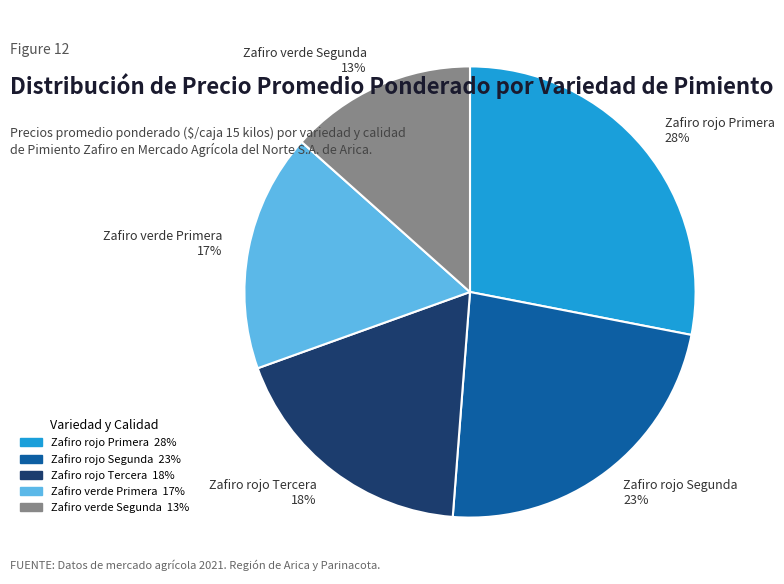

To the nearest percent, what is the combined percentage of Zafiro rojo Tercera and Zafiro verde Primera?

35%